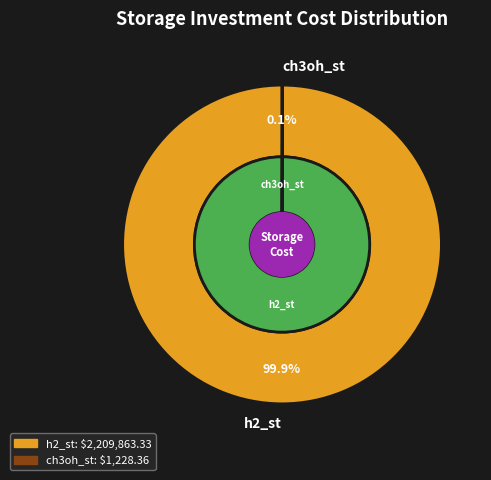

To the nearest percent, what is the combined percentage of ch3oh_st and h2_st?

100%